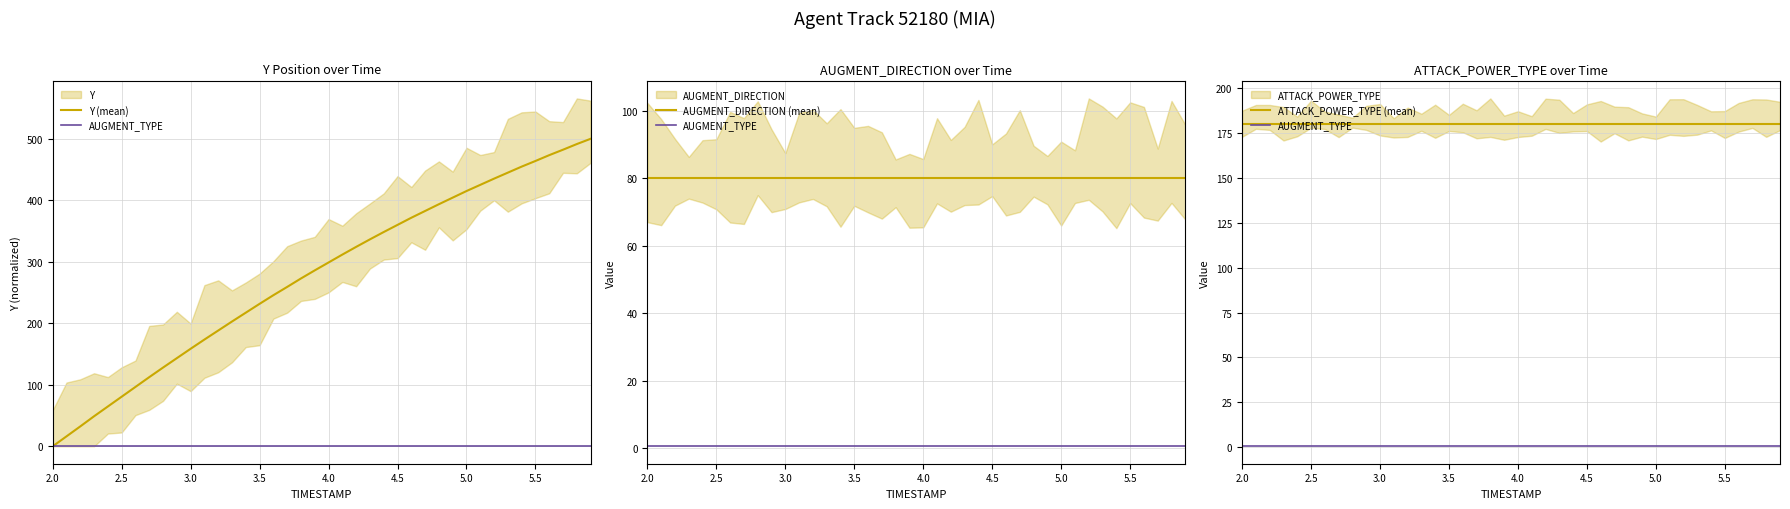

List the series in order of their peak value, highest first.

Y (mean), ATTACK_POWER_TYPE (mean), AUGMENT_DIRECTION (mean), AUGMENT_TYPE